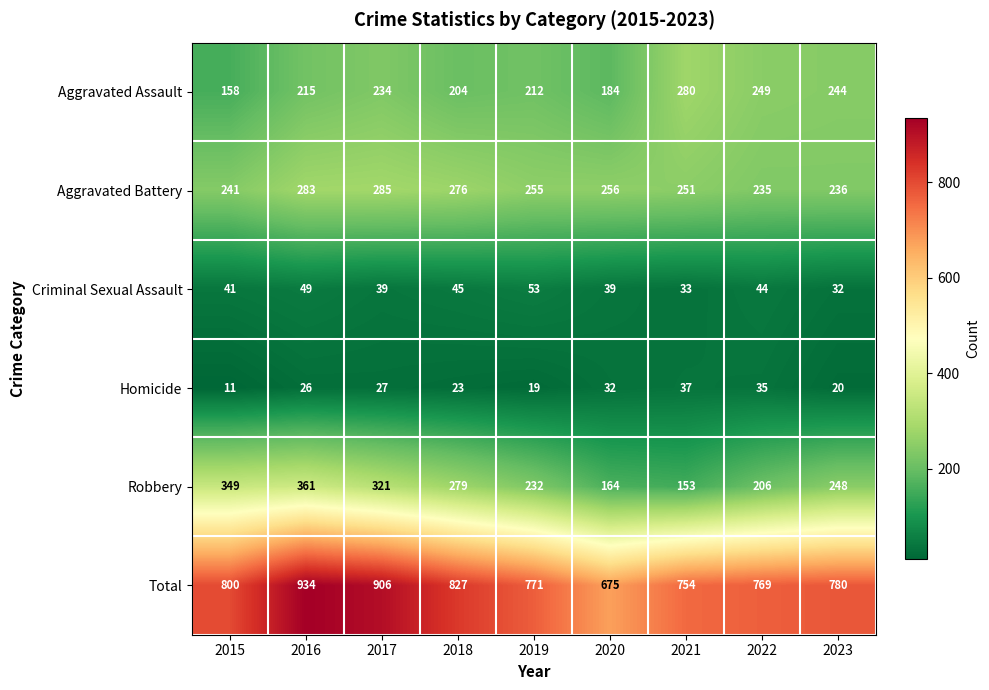

At which category is the sum across all series the highest?

2016